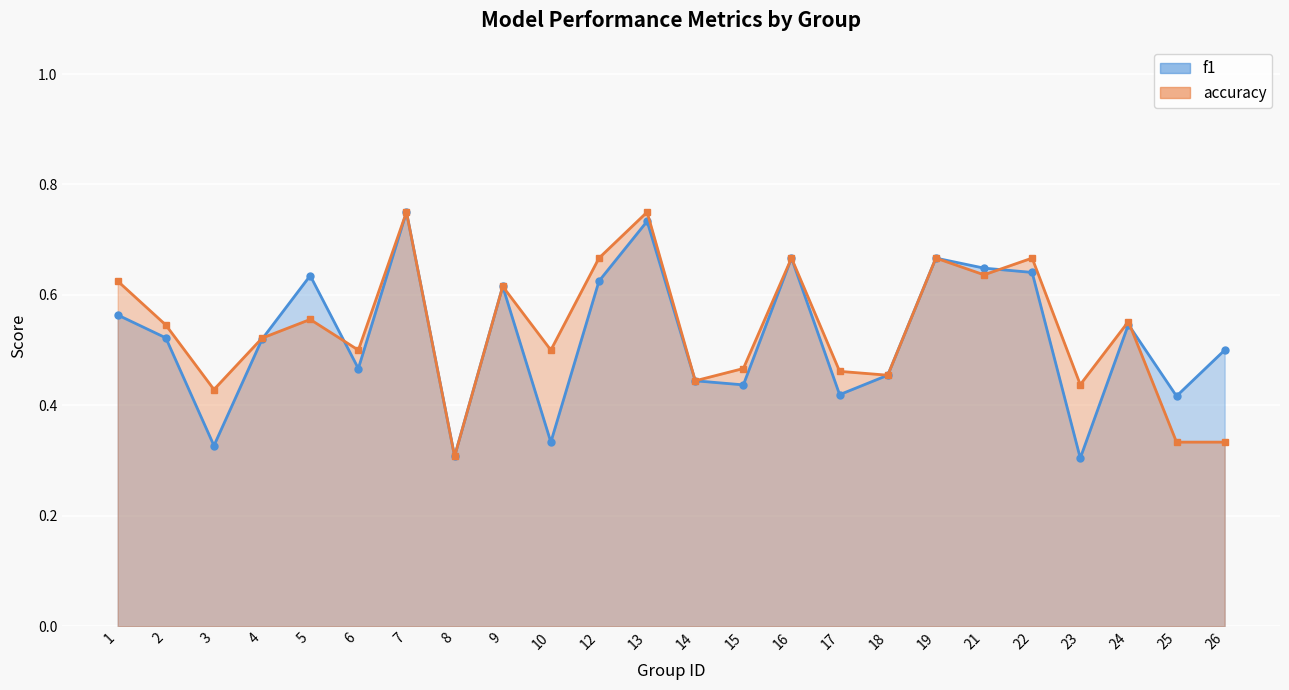

How many lines are shown in the chart?

2